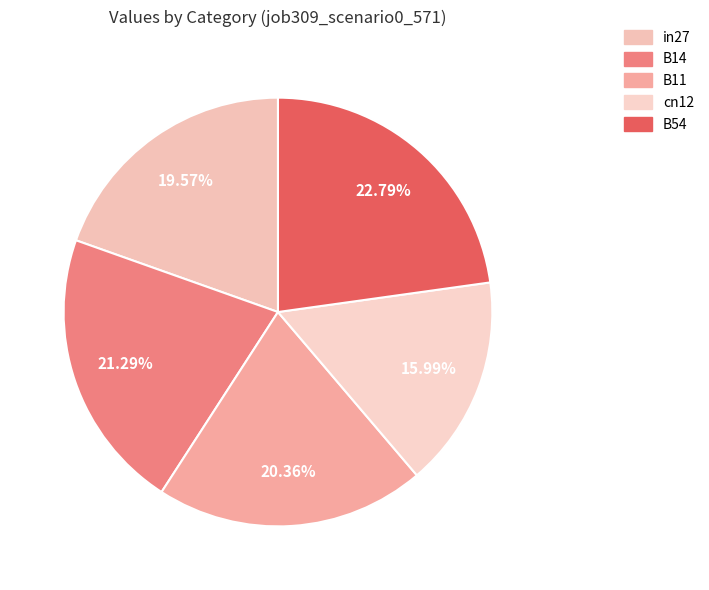

To the nearest percent, what percentage of the pie is cn12?

16%